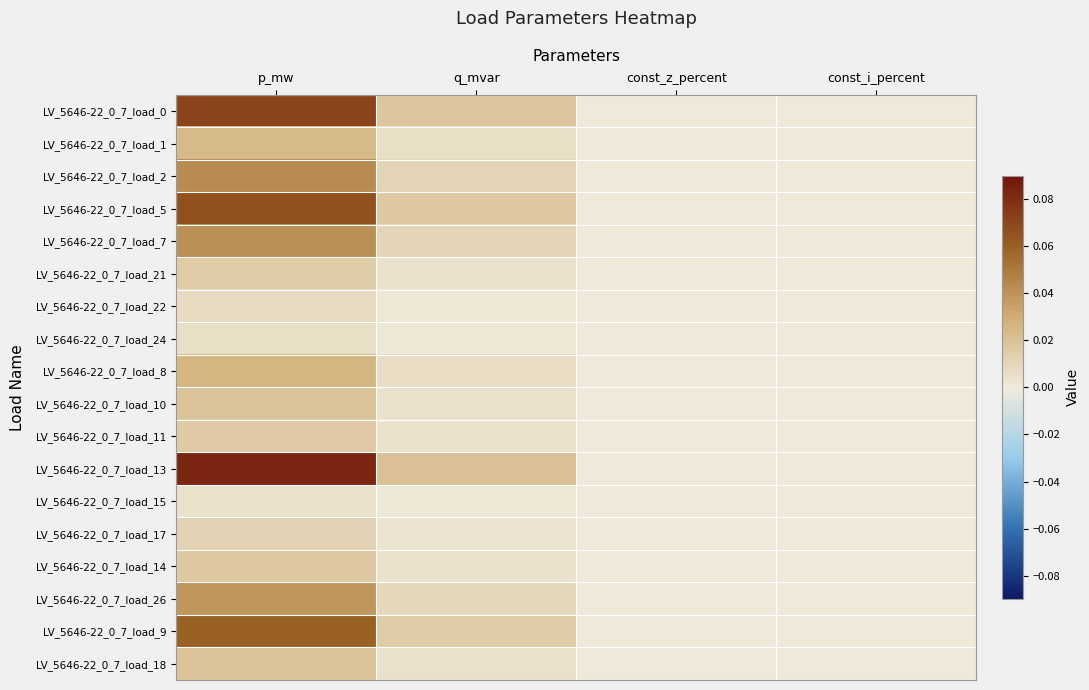

Reading left to right, what are all the values shown in this chart?

LV_5646-22_0_7_load_0: p_mw=0.1	q_mvar=0.0	const_z_percent=0.0	const_i_percent=0.0
LV_5646-22_0_7_load_1: p_mw=0.0	q_mvar=0.0	const_z_percent=0.0	const_i_percent=0.0
LV_5646-22_0_7_load_2: p_mw=0.0	q_mvar=0.0	const_z_percent=0.0	const_i_percent=0.0
LV_5646-22_0_7_load_5: p_mw=0.1	q_mvar=0.0	const_z_percent=0.0	const_i_percent=0.0
LV_5646-22_0_7_load_7: p_mw=0.0	q_mvar=0.0	const_z_percent=0.0	const_i_percent=0.0
LV_5646-22_0_7_load_21: p_mw=0.0	q_mvar=0.0	const_z_percent=0.0	const_i_percent=0.0
LV_5646-22_0_7_load_22: p_mw=0.0	q_mvar=0.0	const_z_percent=0.0	const_i_percent=0.0
LV_5646-22_0_7_load_24: p_mw=0.0	q_mvar=0.0	const_z_percent=0.0	const_i_percent=0.0
LV_5646-22_0_7_load_8: p_mw=0.0	q_mvar=0.0	const_z_percent=0.0	const_i_percent=0.0
LV_5646-22_0_7_load_10: p_mw=0.0	q_mvar=0.0	const_z_percent=0.0	const_i_percent=0.0
LV_5646-22_0_7_load_11: p_mw=0.0	q_mvar=0.0	const_z_percent=0.0	const_i_percent=0.0
LV_5646-22_0_7_load_13: p_mw=0.1	q_mvar=0.0	const_z_percent=0.0	const_i_percent=0.0
LV_5646-22_0_7_load_15: p_mw=0.0	q_mvar=0.0	const_z_percent=0.0	const_i_percent=0.0
LV_5646-22_0_7_load_17: p_mw=0.0	q_mvar=0.0	const_z_percent=0.0	const_i_percent=0.0
LV_5646-22_0_7_load_14: p_mw=0.0	q_mvar=0.0	const_z_percent=0.0	const_i_percent=0.0
LV_5646-22_0_7_load_26: p_mw=0.0	q_mvar=0.0	const_z_percent=0.0	const_i_percent=0.0
LV_5646-22_0_7_load_9: p_mw=0.1	q_mvar=0.0	const_z_percent=0.0	const_i_percent=0.0
LV_5646-22_0_7_load_18: p_mw=0.0	q_mvar=0.0	const_z_percent=0.0	const_i_percent=0.0